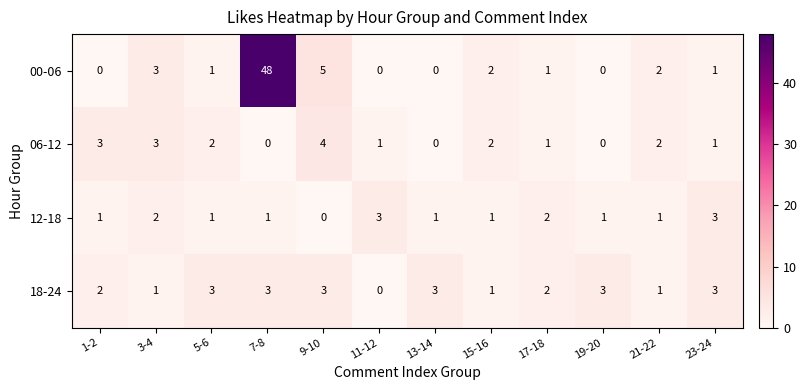

What is the difference between the second highest and minimum values in the 00-06 series?

5